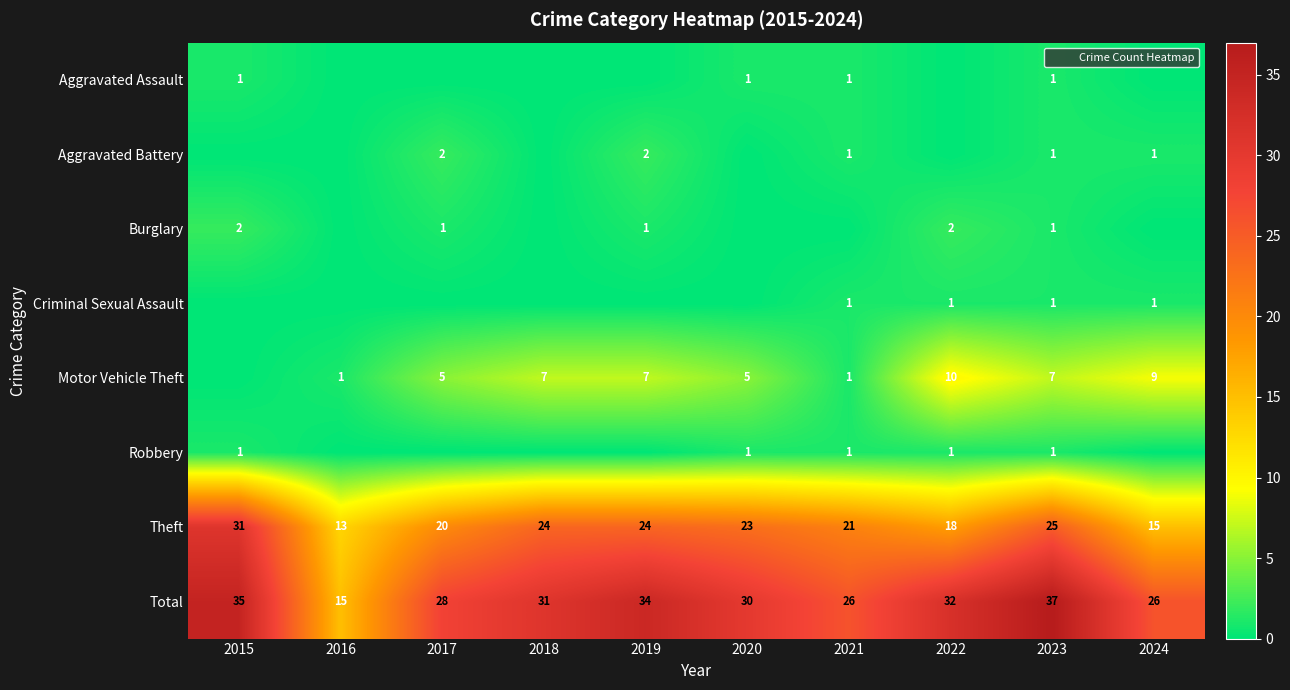

How many data points in Motor Vehicle Theft are less than 7?

5